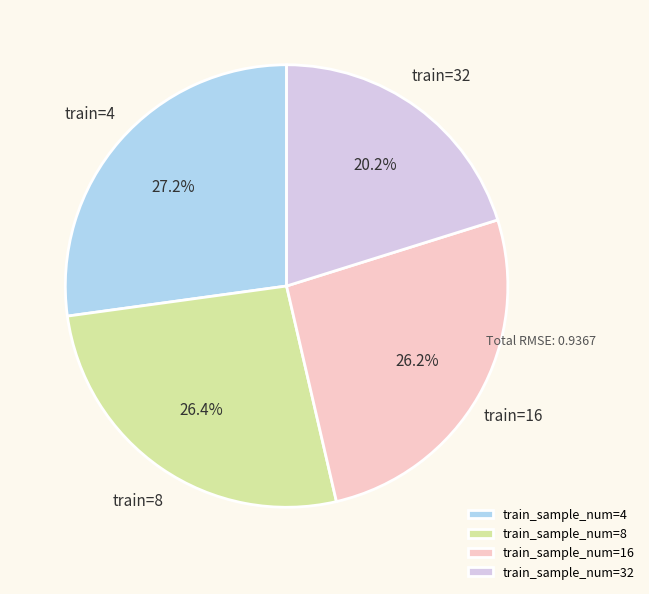

How many slices are in this pie chart?

4